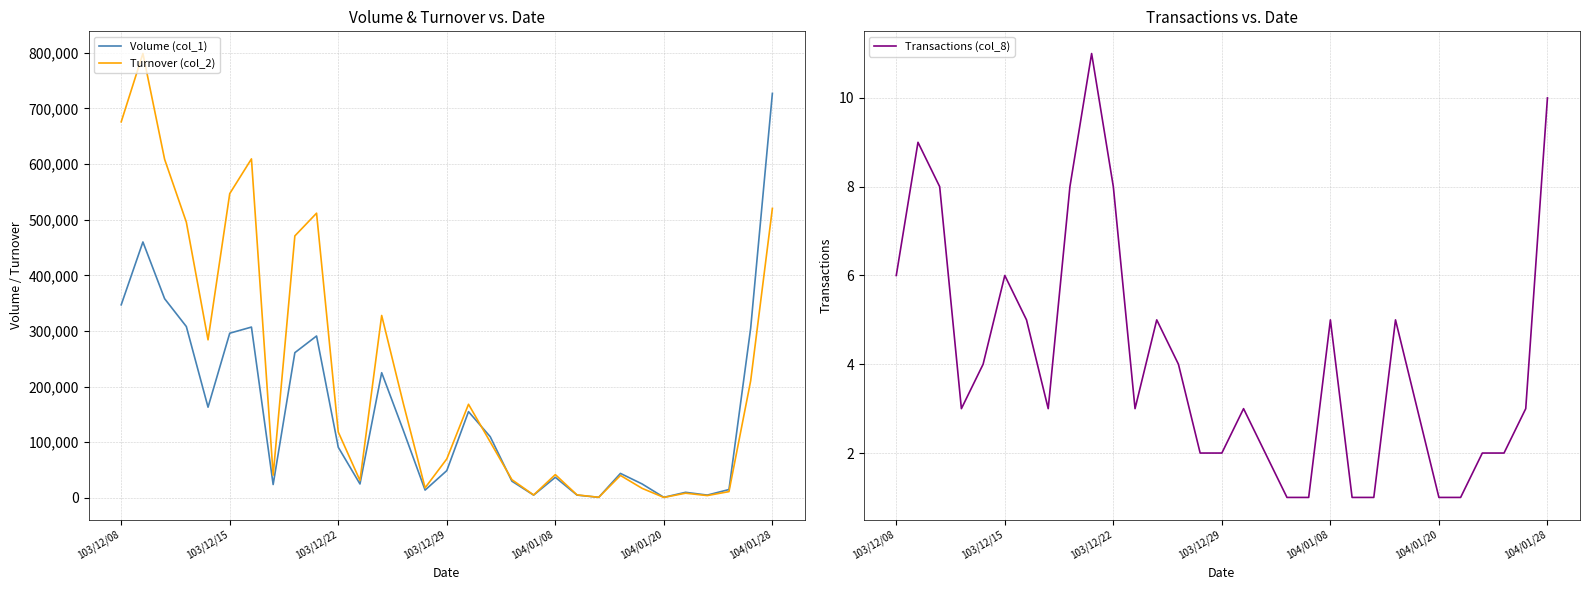

True or false: Transactions (col_8) has a value of 1 at 103/12/29.

False